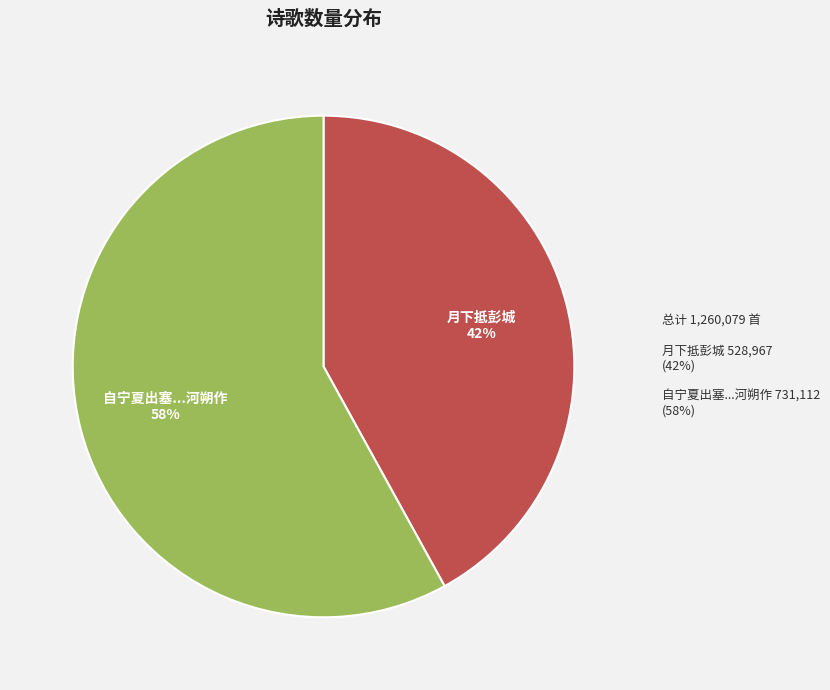

How many segments does this pie chart have?

2